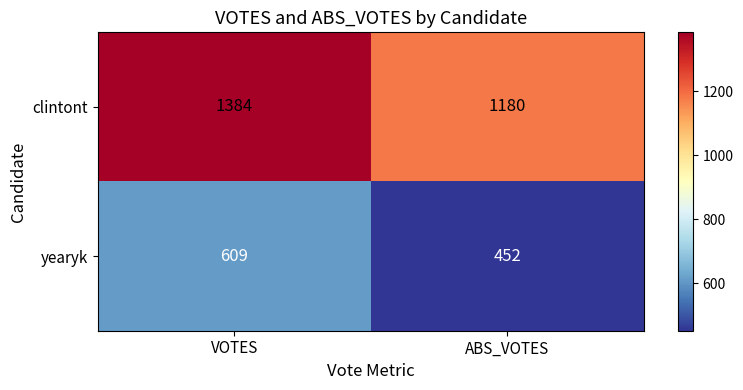

What is the maximum value shown in the chart?

1384